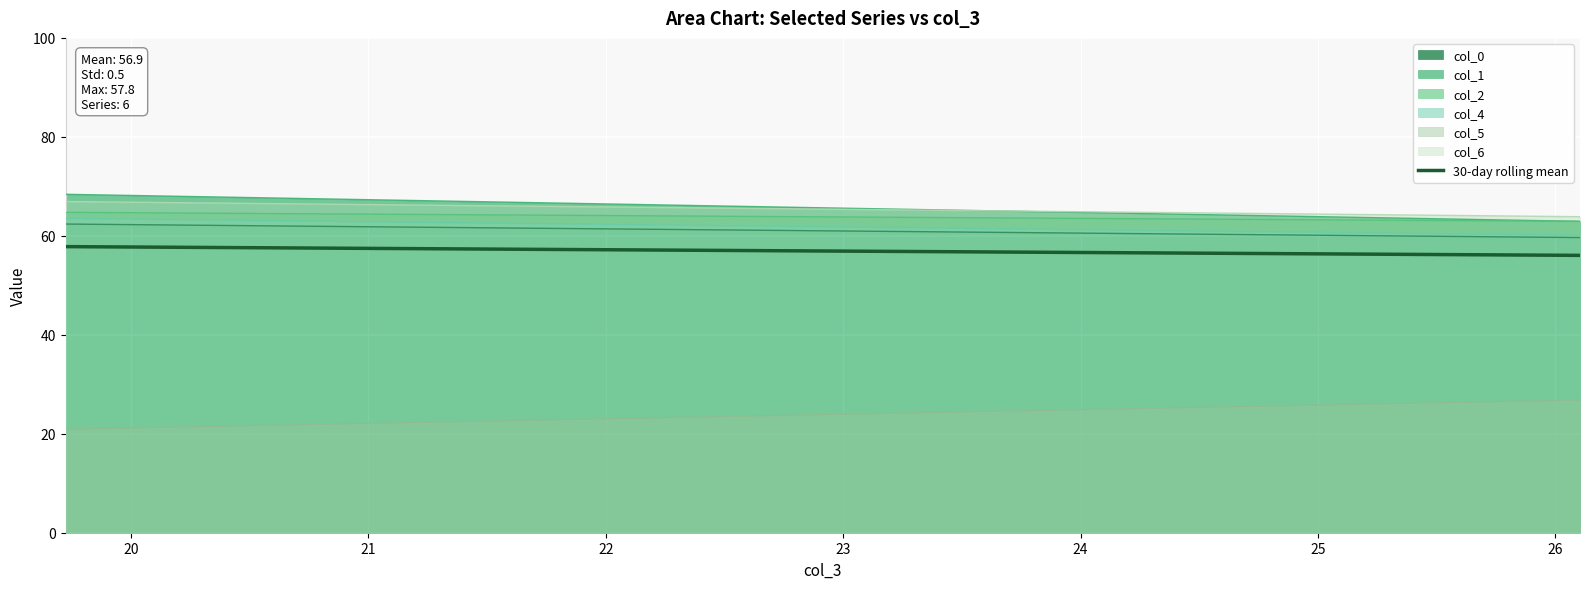

What is the average value?

56.9